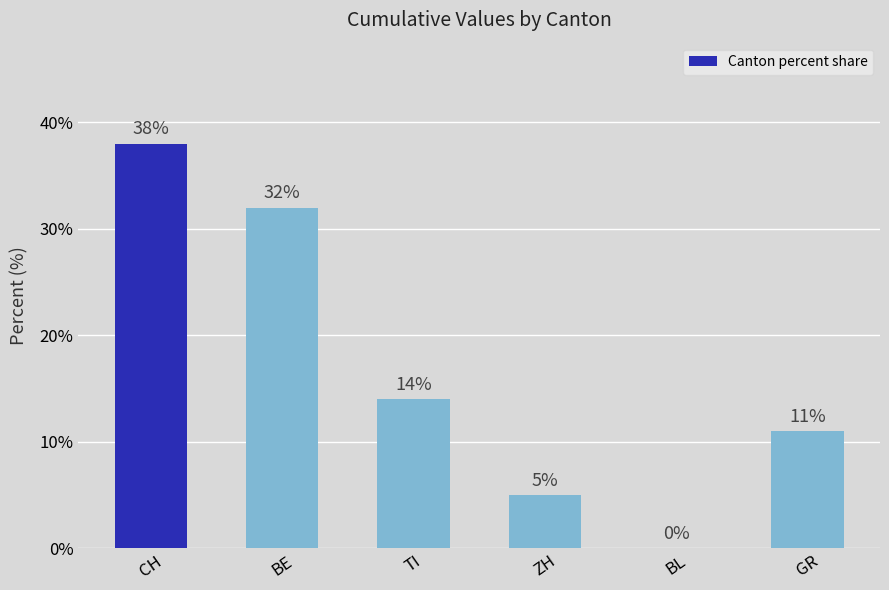

The chart shows a value of 18.0 at GR. True or false?

False